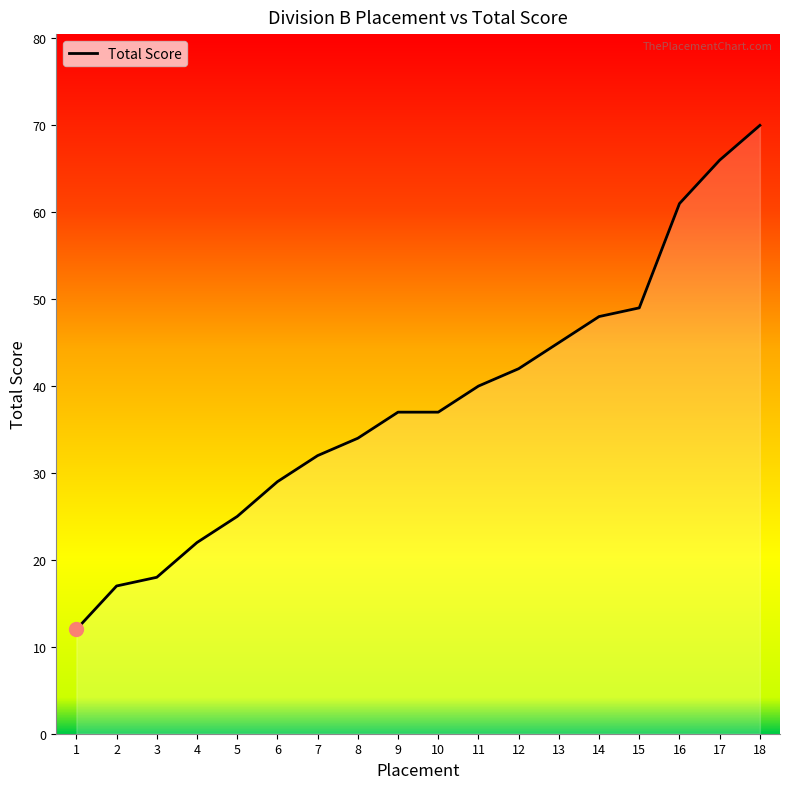

Reading left to right, transcribe all the data shown in this chart.

1=12	2=17	3=18	4=22	5=25	6=29	7=32	8=34	9=37	10=37	11=40	12=42	13=45	14=48	15=49	16=61	17=66	18=70